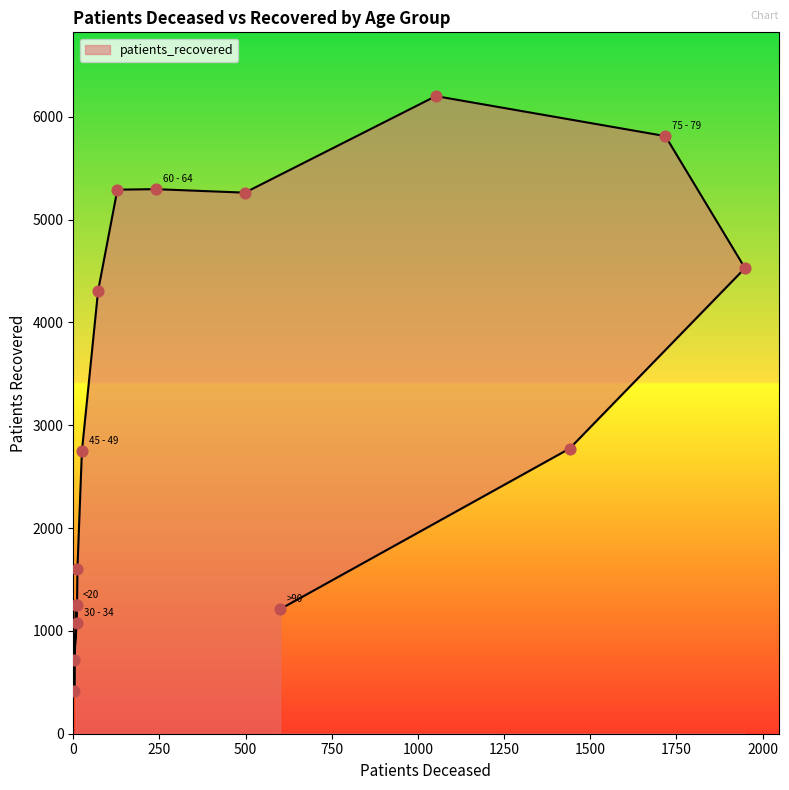

What is the change in value from 55 - 59 to 65 - 69?

-29